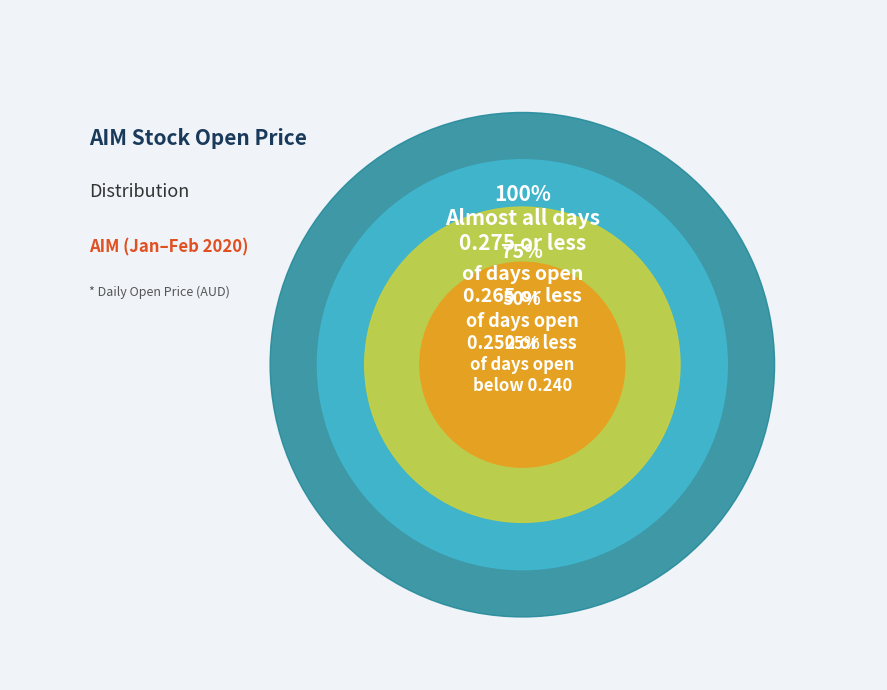

Is there a majority slice in this chart?

No